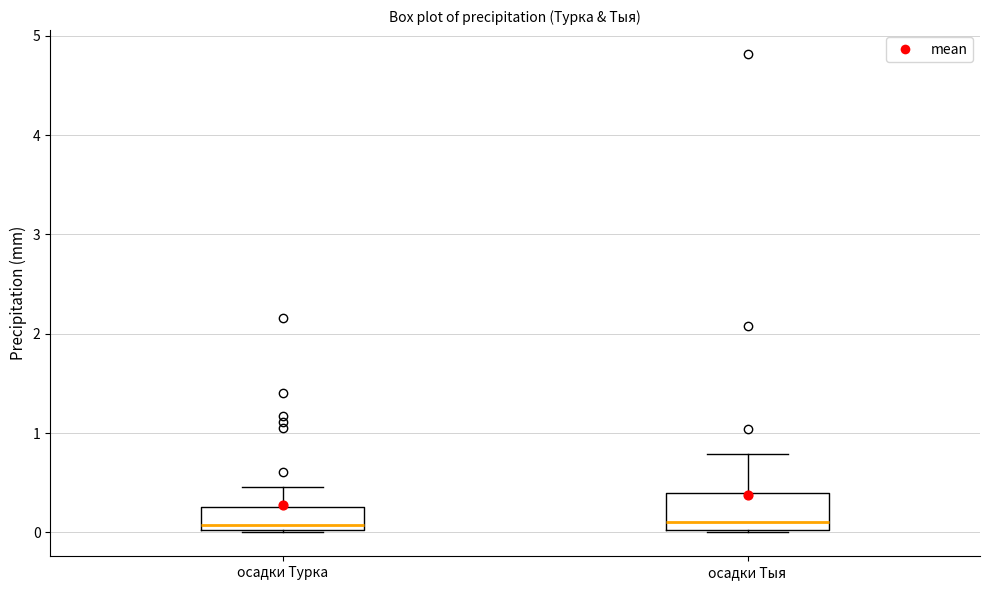

Where does the upper whisker of the box for осадки Тыя end on the y-axis? The values are not printed on the chart, so give them approximately, as read against the axis.

0.8